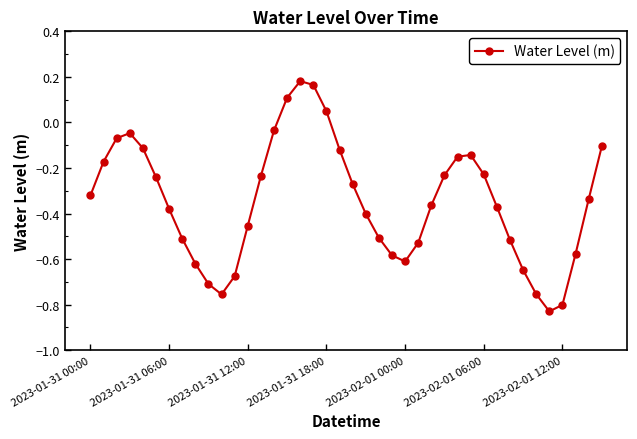

What is the difference between the maximum and second lowest values?

1.0